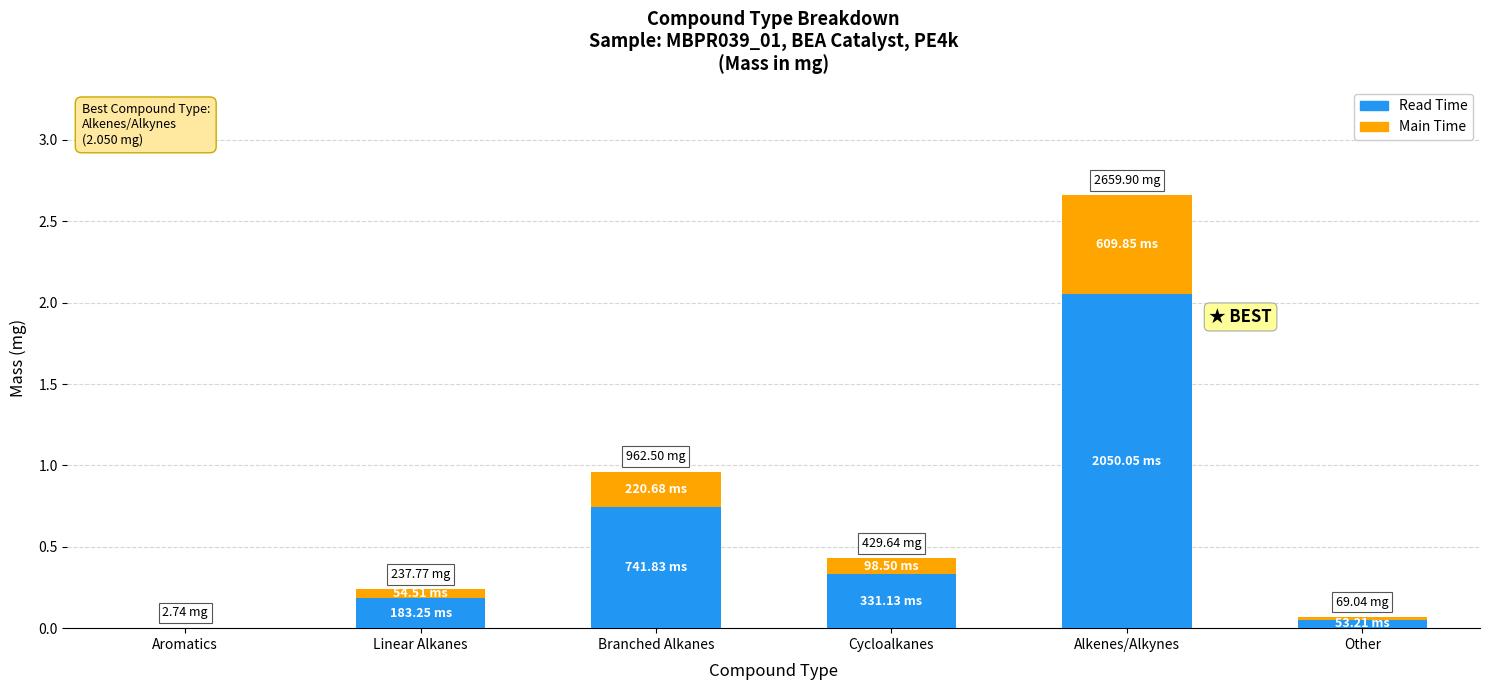

At which category is the sum across all series the highest?

Alkenes/Alkynes